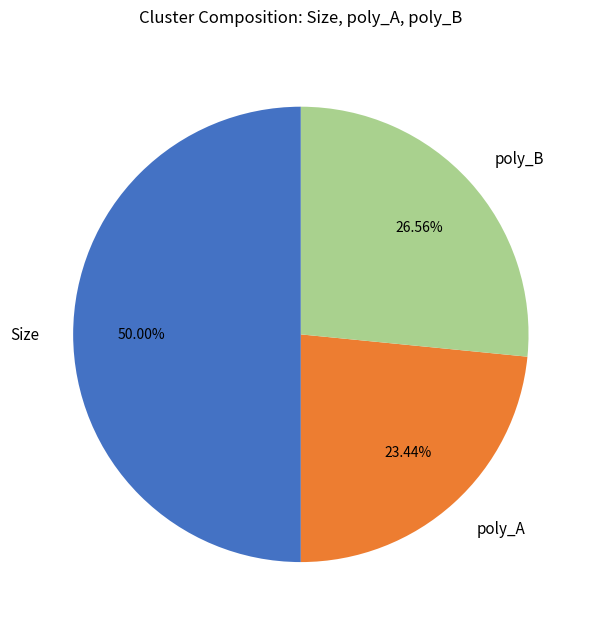

Which slice is the largest?

Size